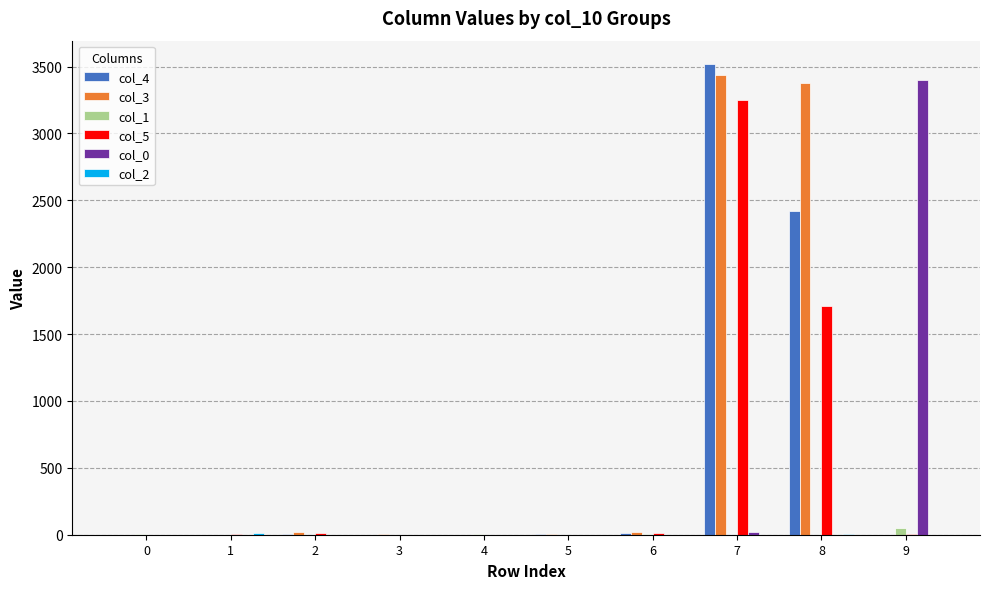

Does the chart contain stacked bars?

No